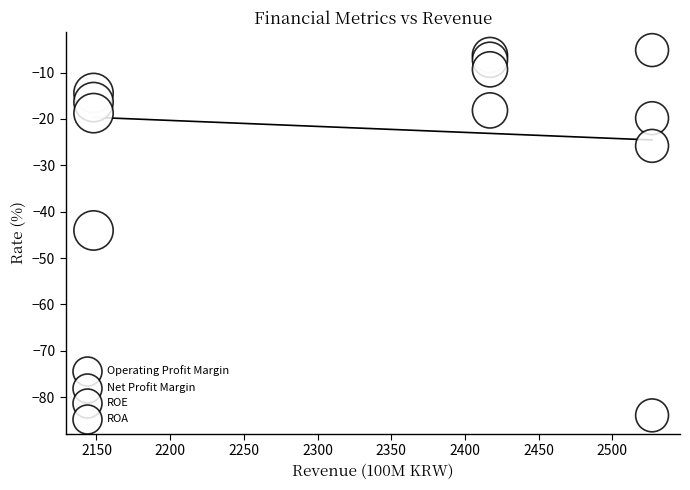

How many data points are displayed?

12